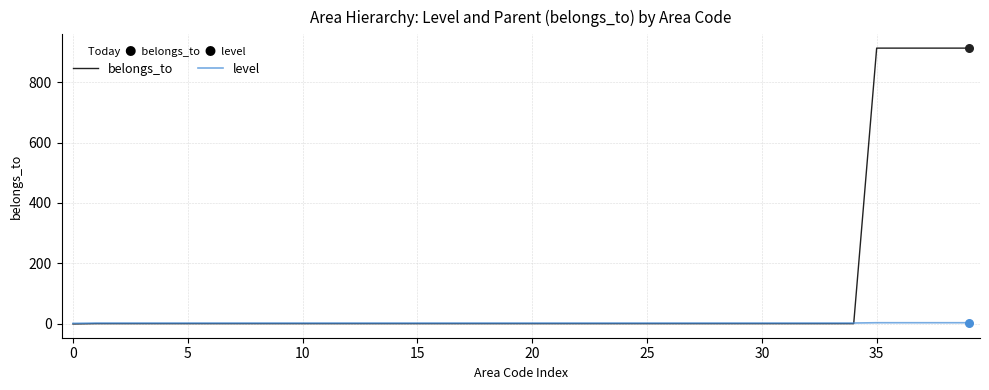

Which series has the largest total across all categories?

belongs_to